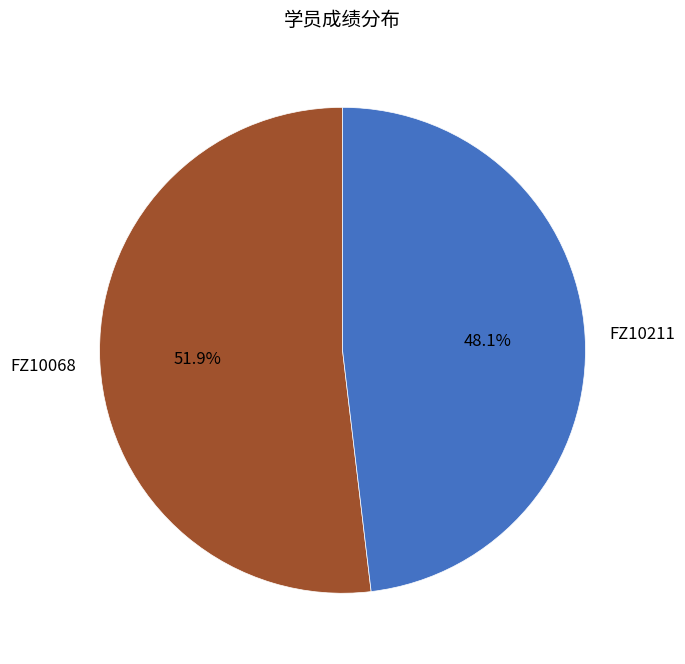

How many slices are in this pie chart?

2